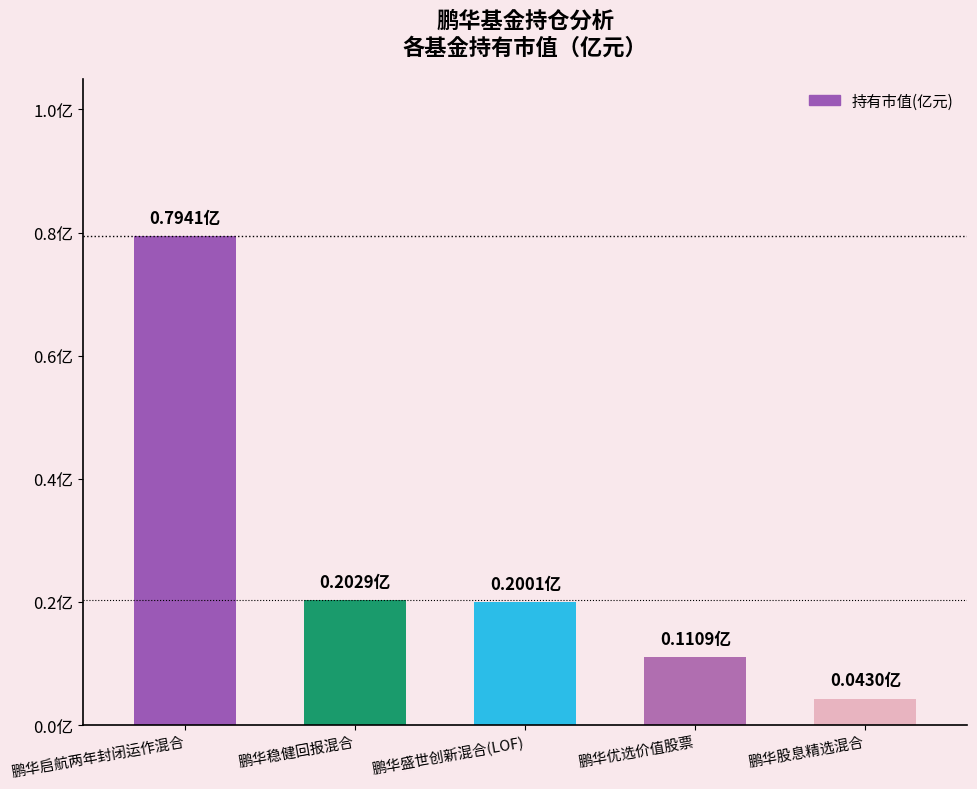

Are the bars horizontal?

No